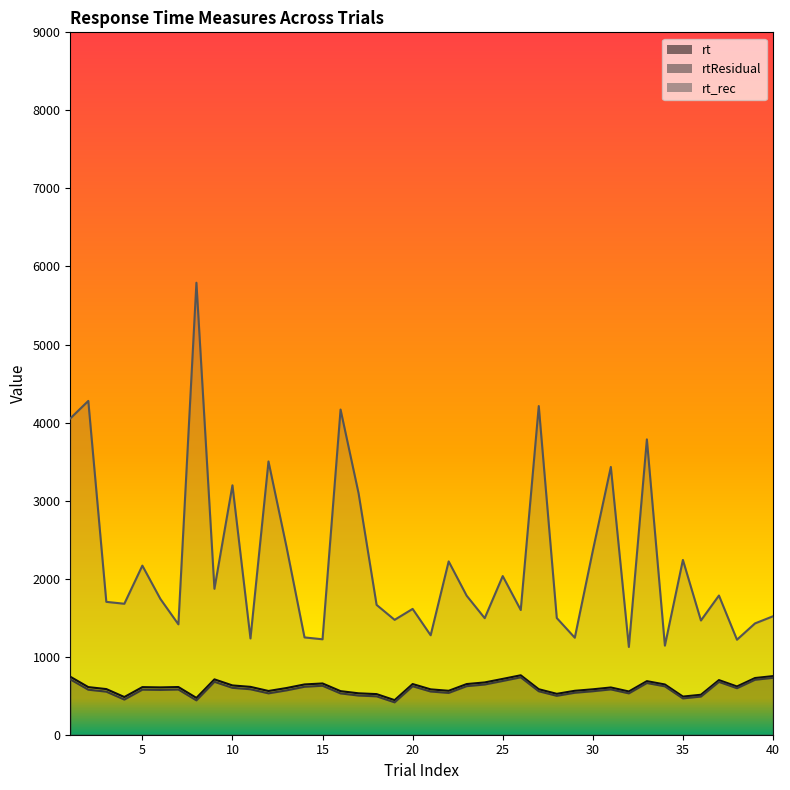

True or false: rtResidual has a value of 579.5 at 7.

True